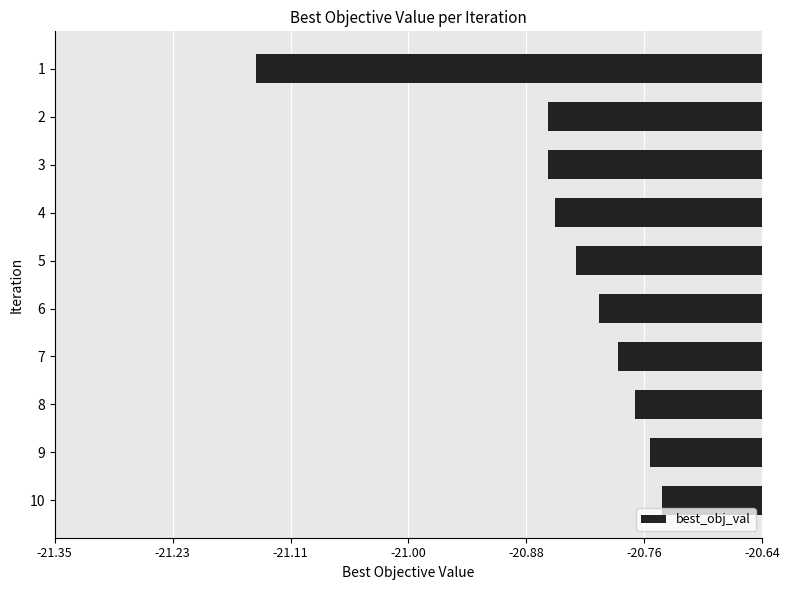

What is the sum of all values?

-208.4